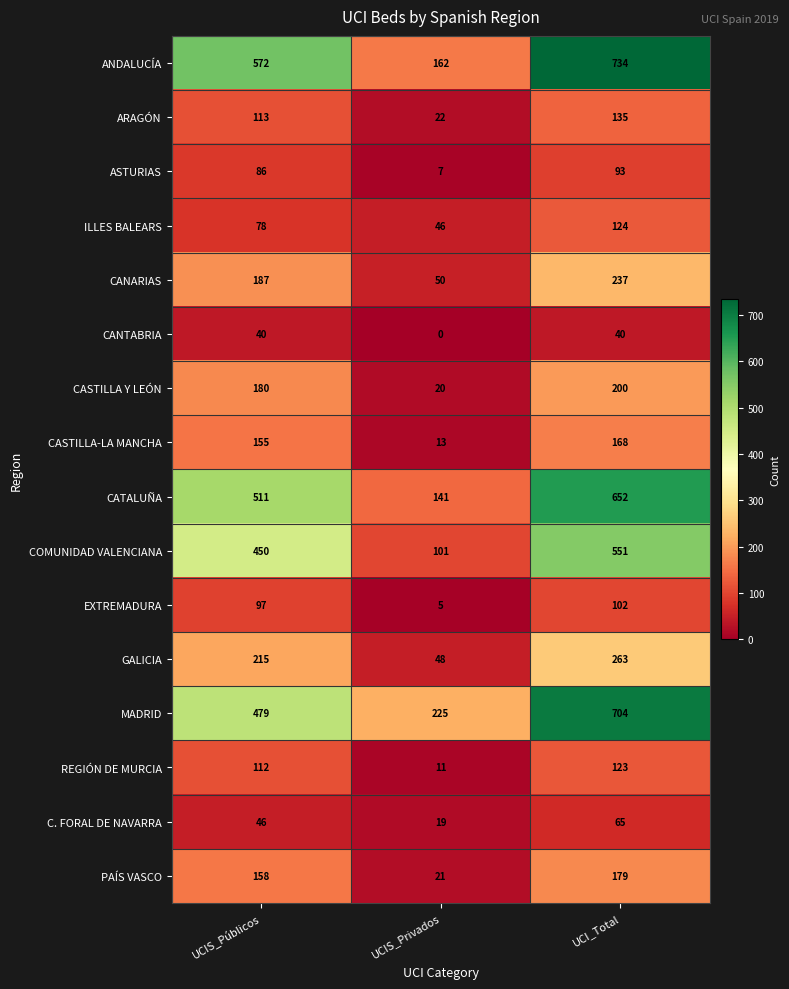

How many data points in REGIÓN DE MURCIA are less than 112?

1